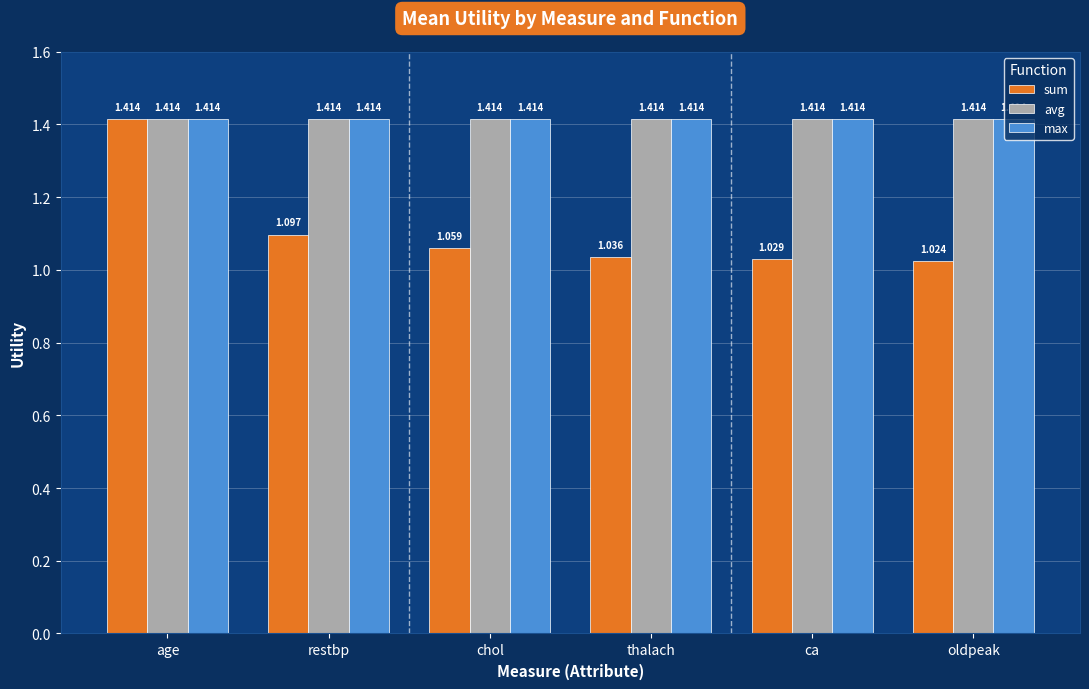

What is the label of the 6th bar from the right?

age